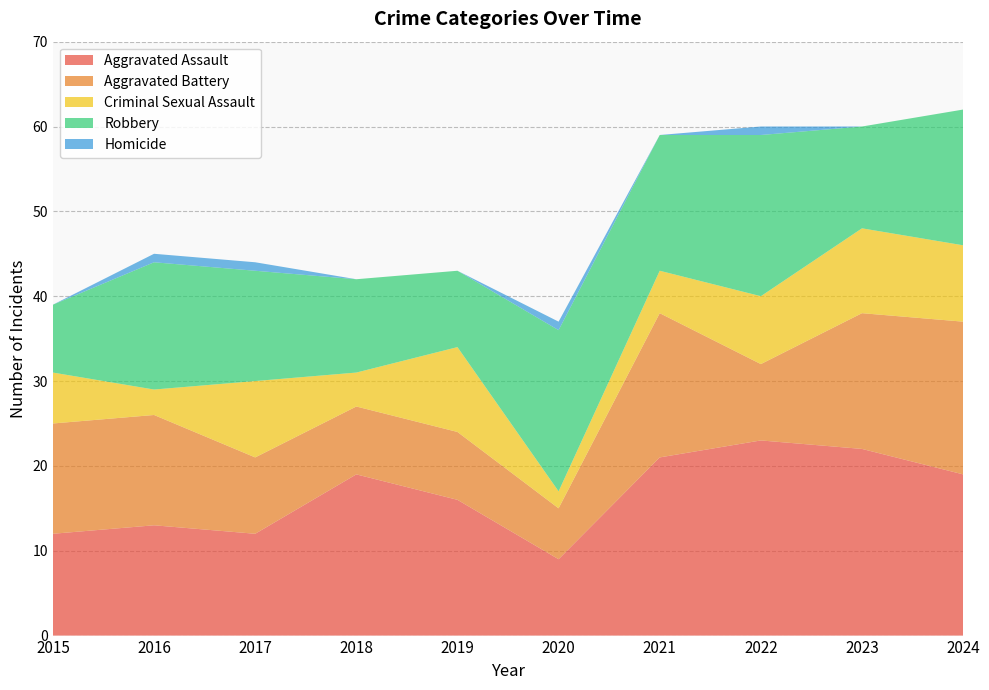

Reading left to right, list all the values displayed in this chart.

Aggravated Assault: 12	13	12	19	16	9	21	23	22	19
Aggravated Battery: 13	13	9	8	8	6	17	9	16	18
Criminal Sexual Assault: 6	3	9	4	10	2	5	8	10	9
Robbery: 8	15	13	11	9	19	16	19	12	16
Homicide: 0	1	1	0	0	1	0	1	0	0